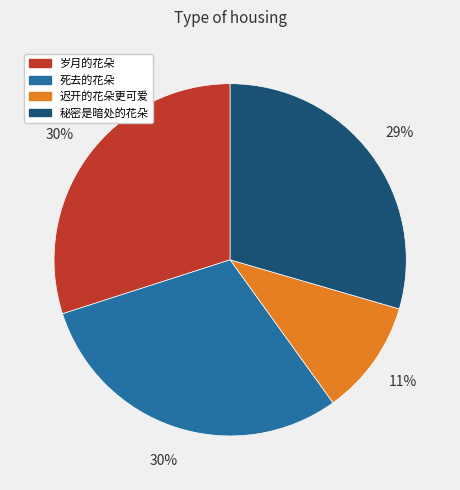

Does 岁月的花朵 represent more than half of the total?

No